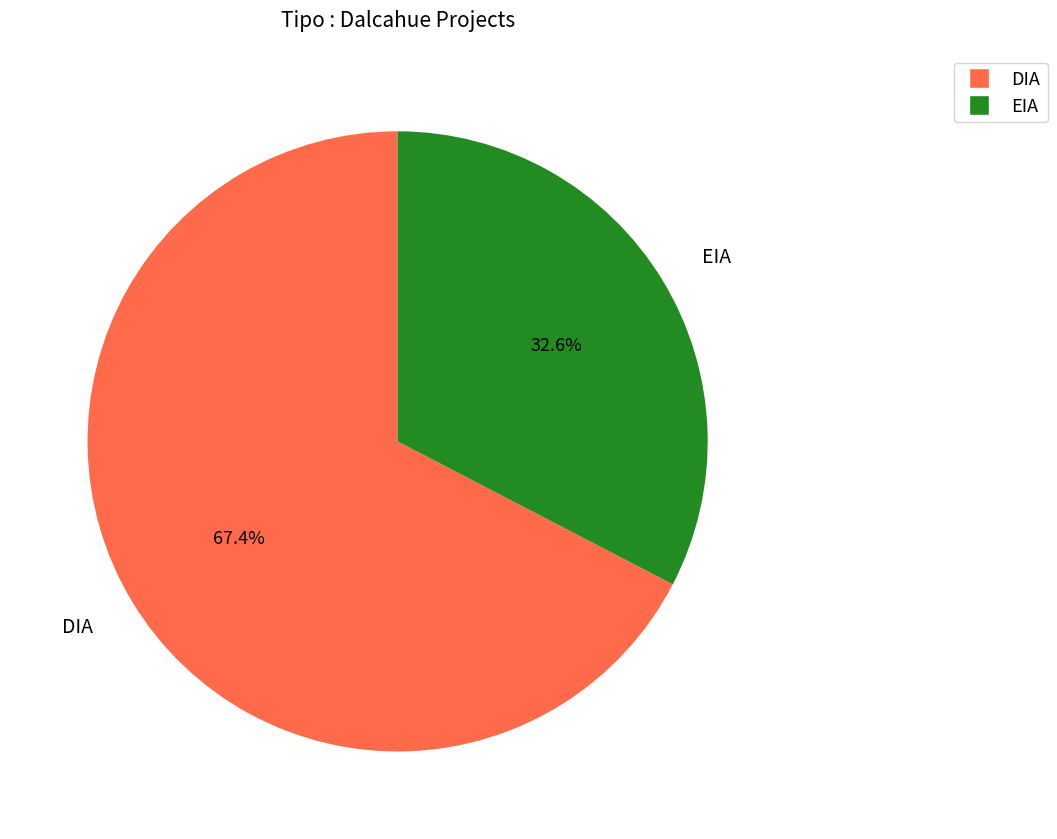

Count the number of slices in the pie.

2